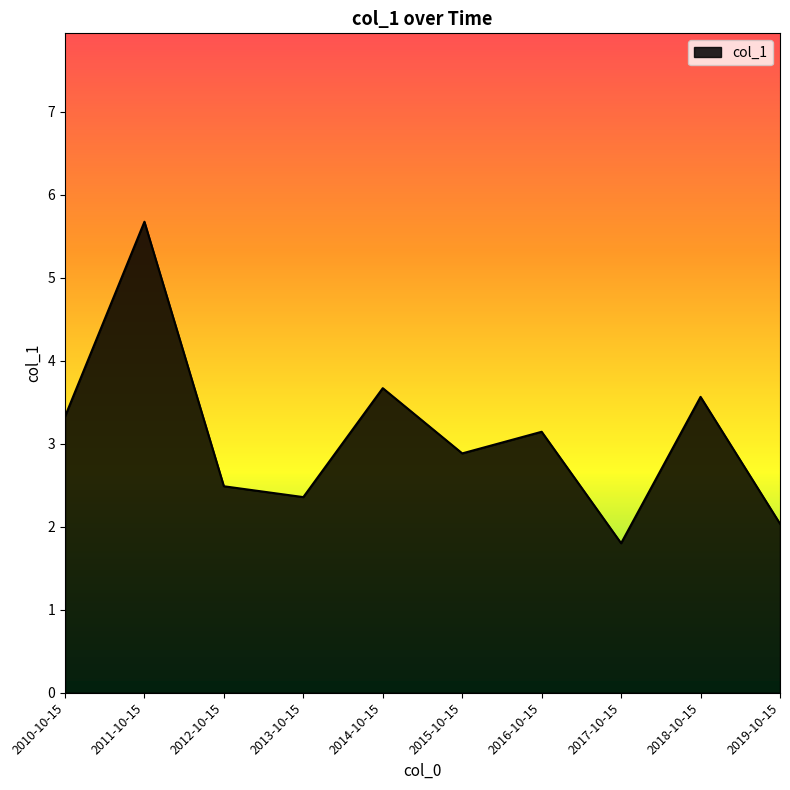

Reading right to left, extract all data points from this chart.

2019-10-15=2.0	2018-10-15=3.6	2017-10-15=1.8	2016-10-15=3.1	2015-10-15=2.9	2014-10-15=3.7	2013-10-15=2.4	2012-10-15=2.5	2011-10-15=5.7	2010-10-15=3.3